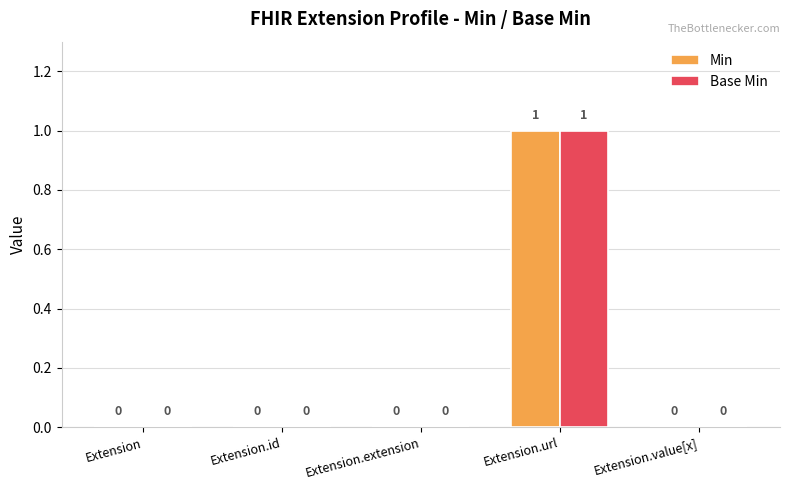

The value of Base Min at Extension.value[x] is 0. True or false?

True